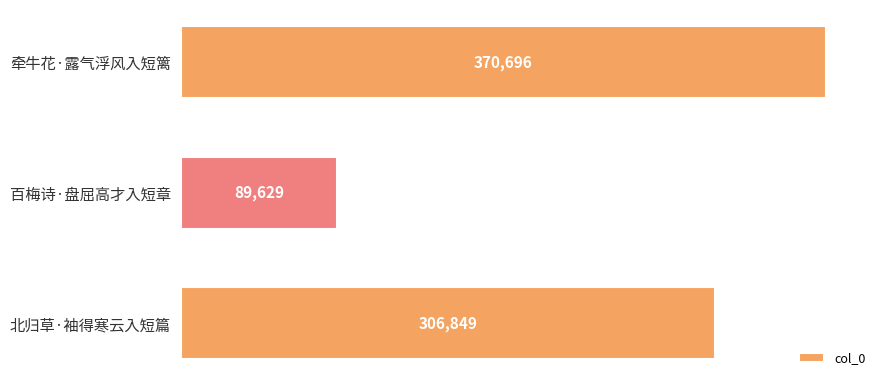

What is the minimum value shown in the chart?

89629